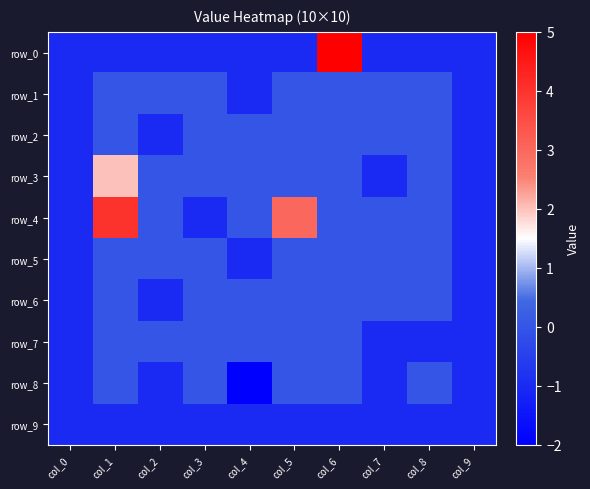

Reading left to right, transcribe all the data shown in this chart.

row_0: -1	-1	-1	-1	-1	-1	5	-1	-1	-1
row_1: -1	0	0	0	-1	0	0	0	0	-1
row_2: -1	0	-1	0	0	0	0	0	0	-1
row_3: -1	2	0	0	0	0	0	-1	0	-1
row_4: -1	4	0	-1	0	3	0	0	0	-1
row_5: -1	0	0	0	-1	0	0	0	0	-1
row_6: -1	0	-1	0	0	0	0	0	0	-1
row_7: -1	0	0	0	0	0	0	-1	-1	-1
row_8: -1	0	-1	0	-2	0	0	-1	0	-1
row_9: -1	-1	-1	-1	-1	-1	-1	-1	-1	-1